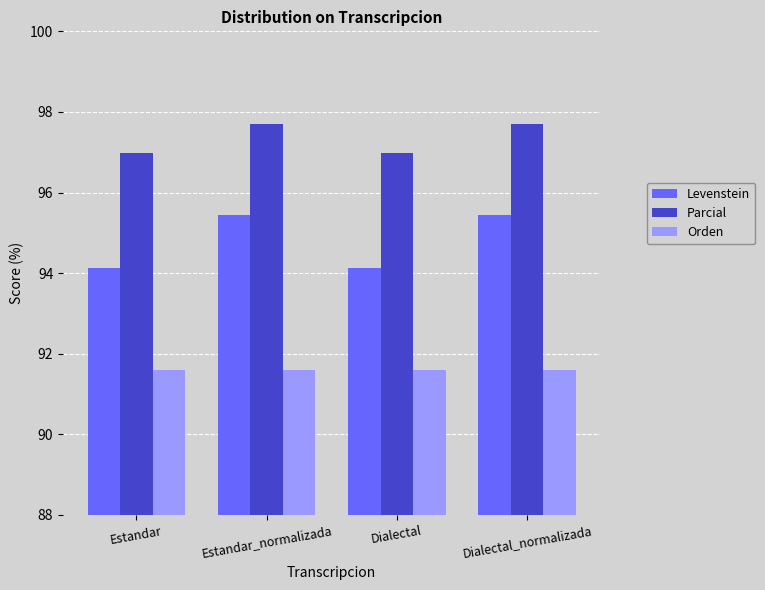

Rank the series at Estandar_normalizada from lowest to highest value.

Orden, Levenstein, Parcial